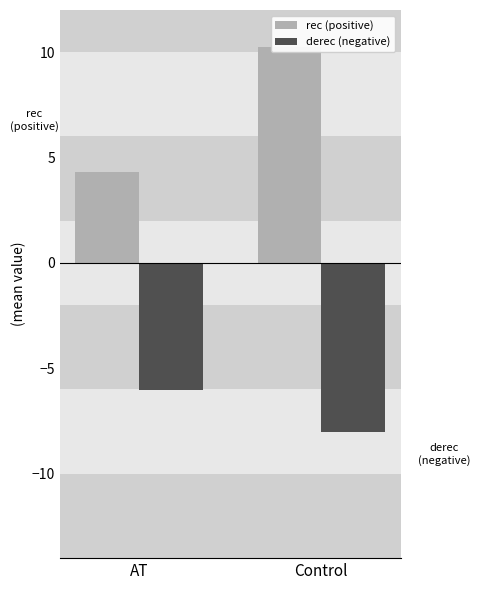

Rank the series at AT from highest to lowest value.

rec (positive), derec (negative)